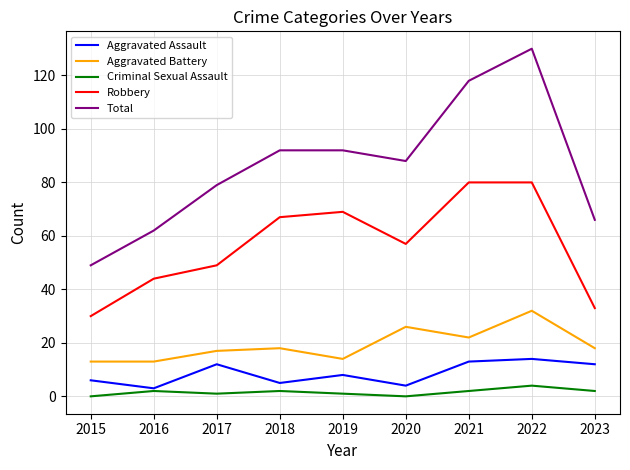

Reading left to right, what are all the values shown in this chart?

Aggravated Assault: 2015=6	2016=3	2017=12	2018=5	2019=8	2020=4	2021=13	2022=14	2023=12
Aggravated Battery: 2015=13	2016=13	2017=17	2018=18	2019=14	2020=26	2021=22	2022=32	2023=18
Criminal Sexual Assault: 2015=0	2016=2	2017=1	2018=2	2019=1	2020=0	2021=2	2022=4	2023=2
Robbery: 2015=30	2016=44	2017=49	2018=67	2019=69	2020=57	2021=80	2022=80	2023=33
Total: 2015=49	2016=62	2017=79	2018=92	2019=92	2020=88	2021=118	2022=130	2023=66